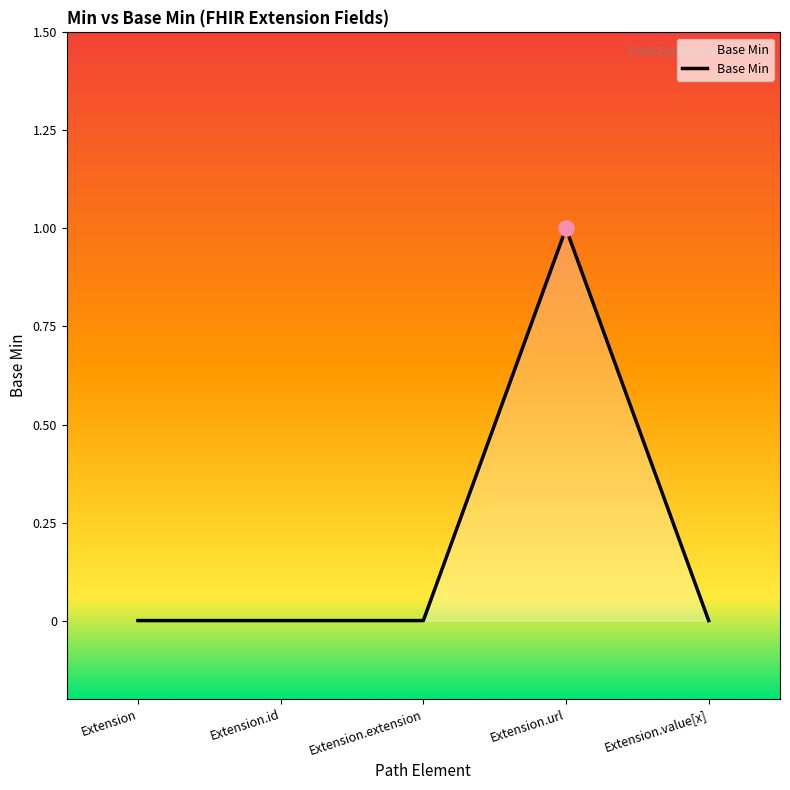

Between Extension.url and Extension, which is larger?

Extension.url